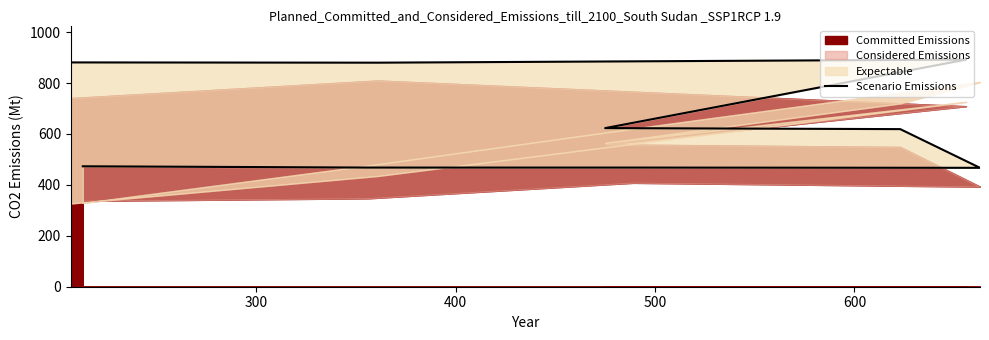

How many data points are less than 619?

4